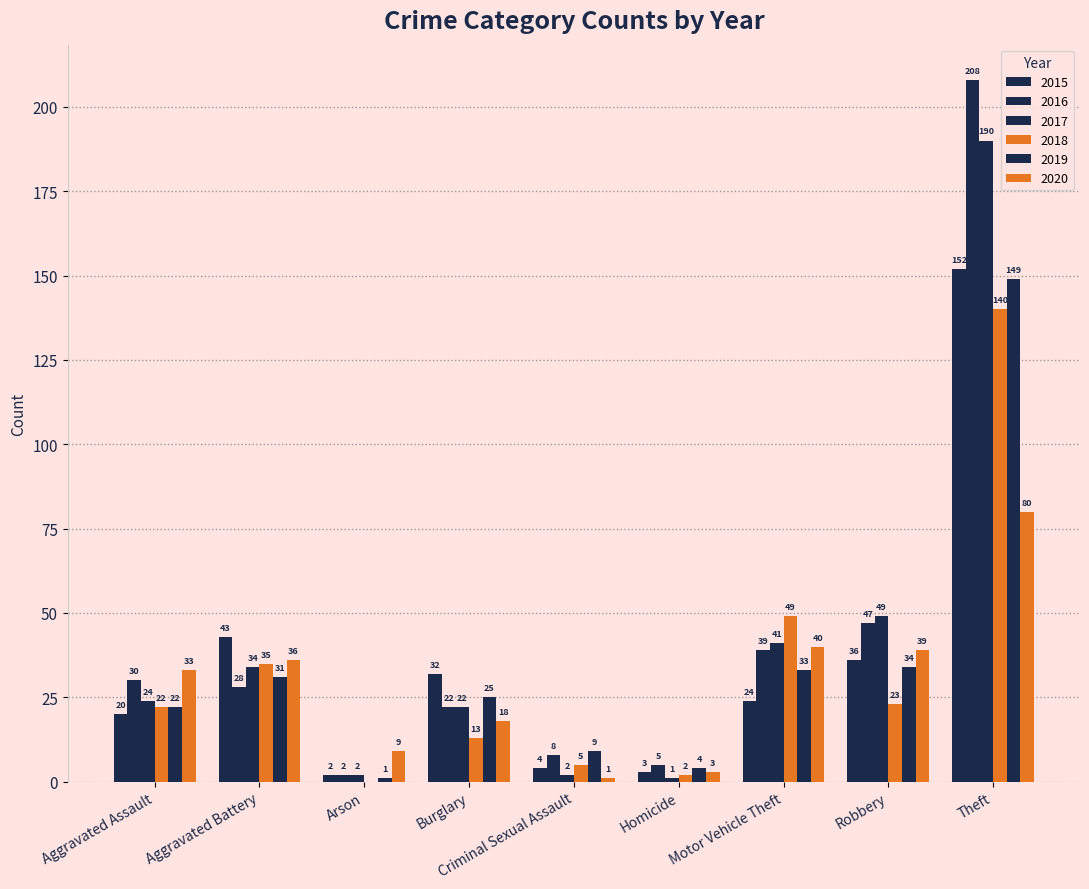

What is the label of the 7th bar from the right?

Arson